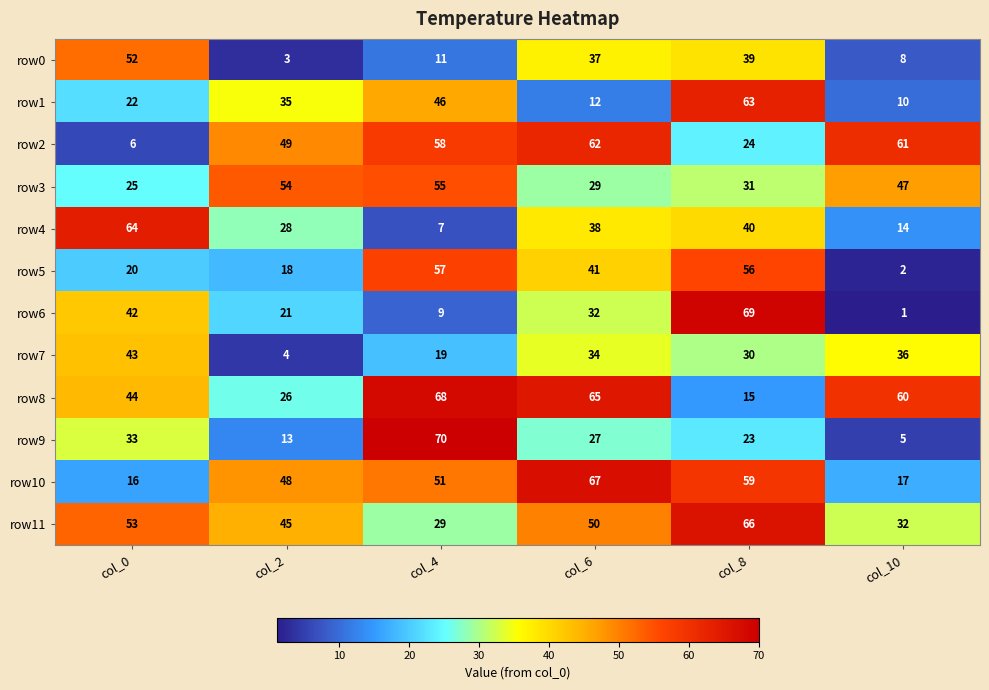

What is the difference between the maximum and minimum values in the row9 series?

65